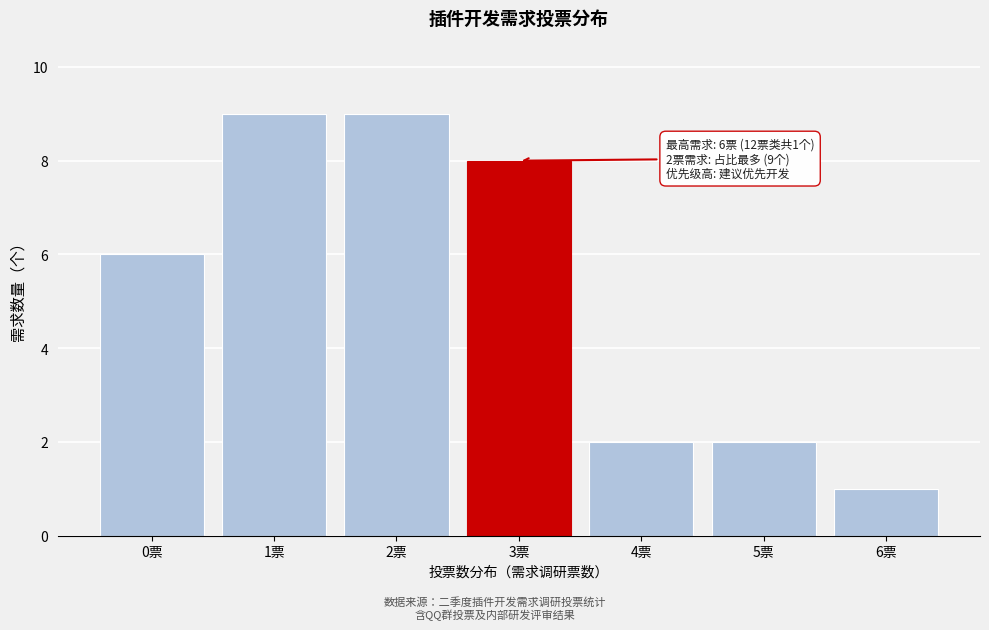

Reading left to right, what are all the values shown in this chart?

0票=6	1票=9	2票=9	3票=8	4票=2	5票=2	6票=1